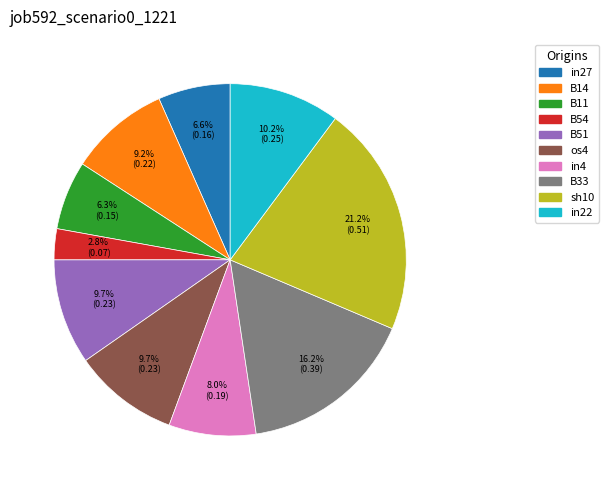

Which category has the smallest portion of the pie?

B54